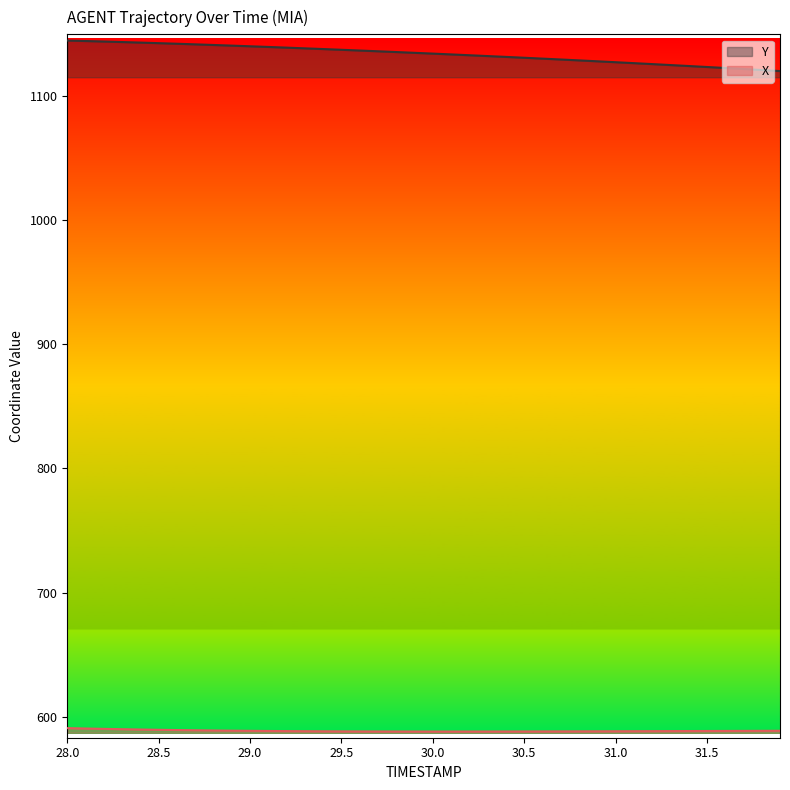

True or false: Y and X intersect in this chart.

False